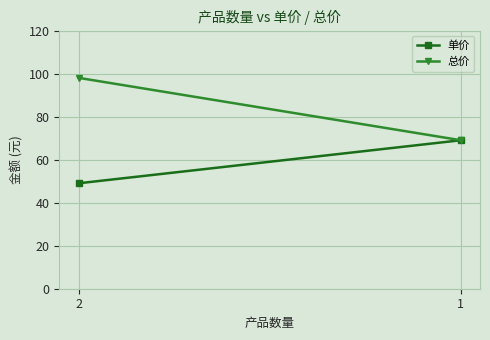

What is the minimum value for 单价?

49